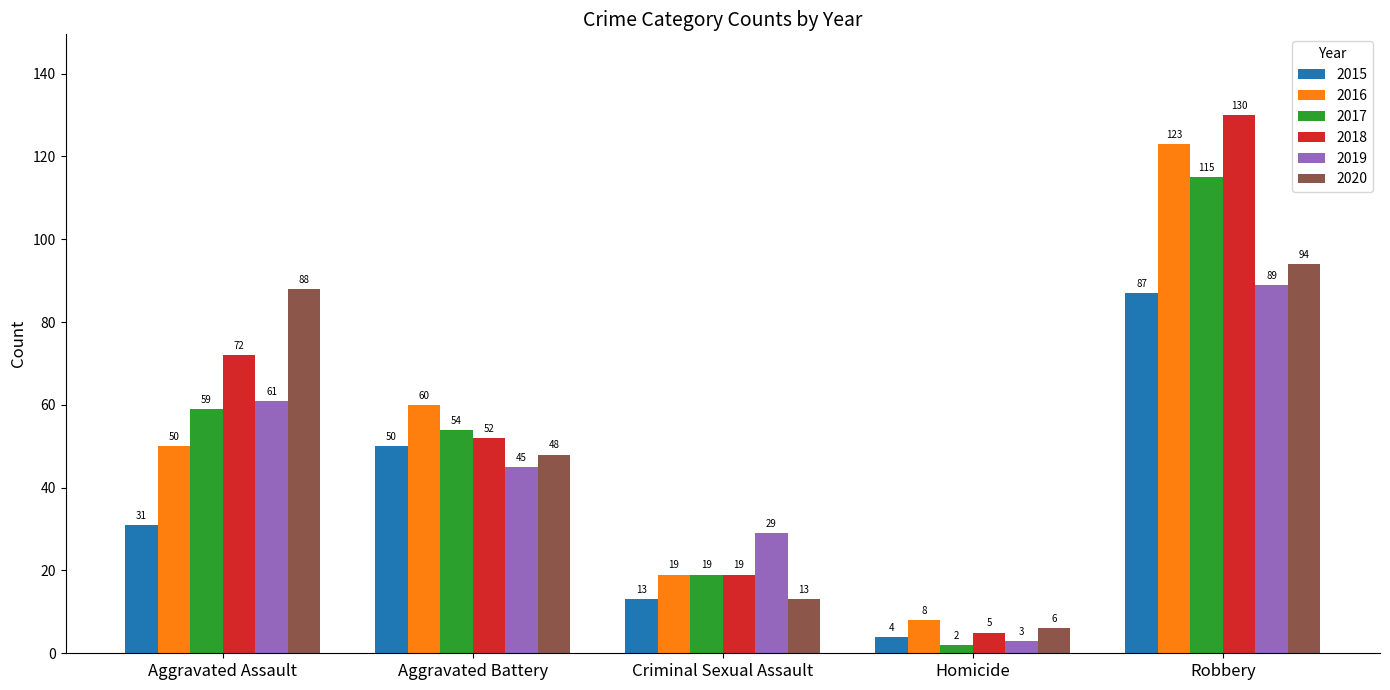

At which label is 2020 closest to 50?

Aggravated Battery